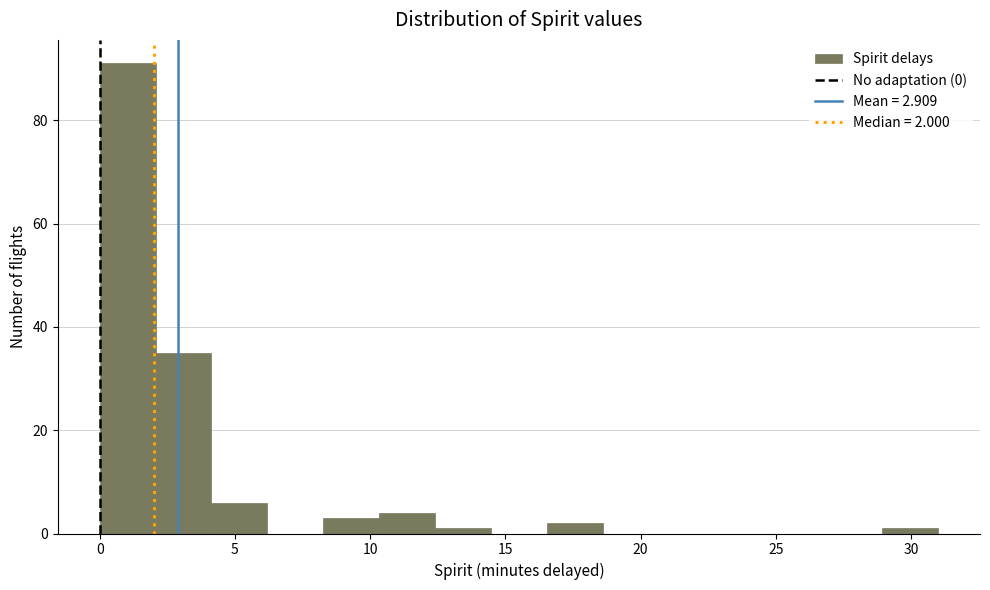

Over which range of the x-axis is the bar tallest?

0.0 to 2.0